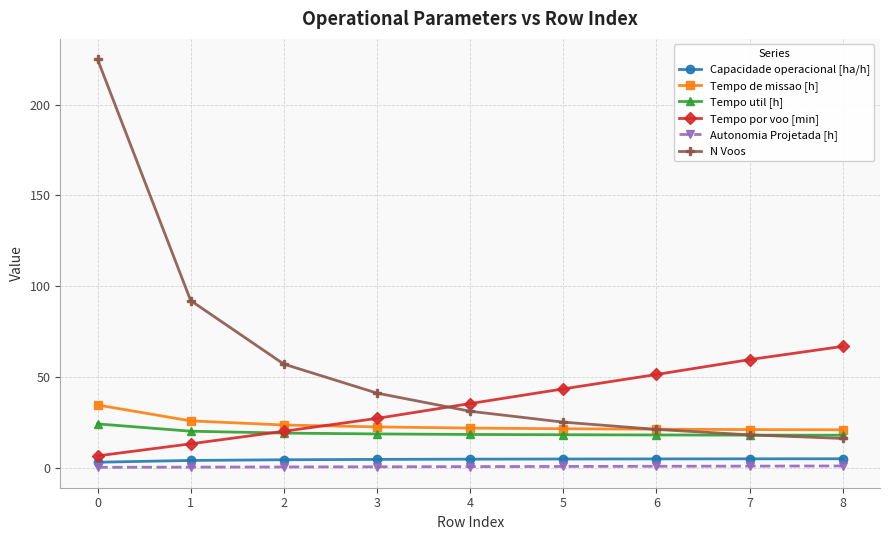

Which series has the widest spread of values?

N Voos